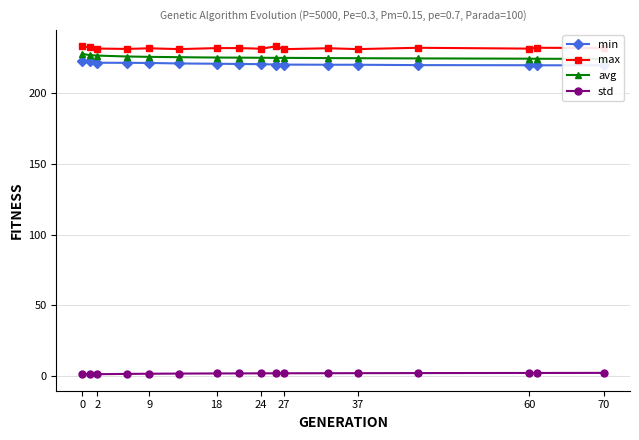

Count the number of data series in this chart.

4